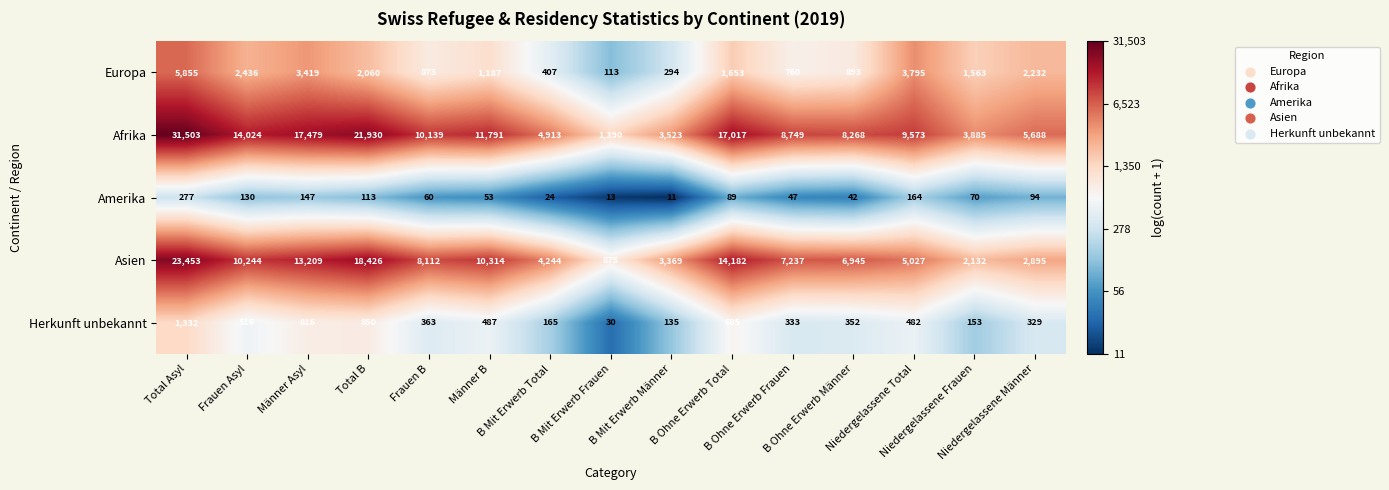

Rank the series by their maximum value, from highest to lowest.

Afrika, Asien, Europa, Herkunft unbekannt, Amerika